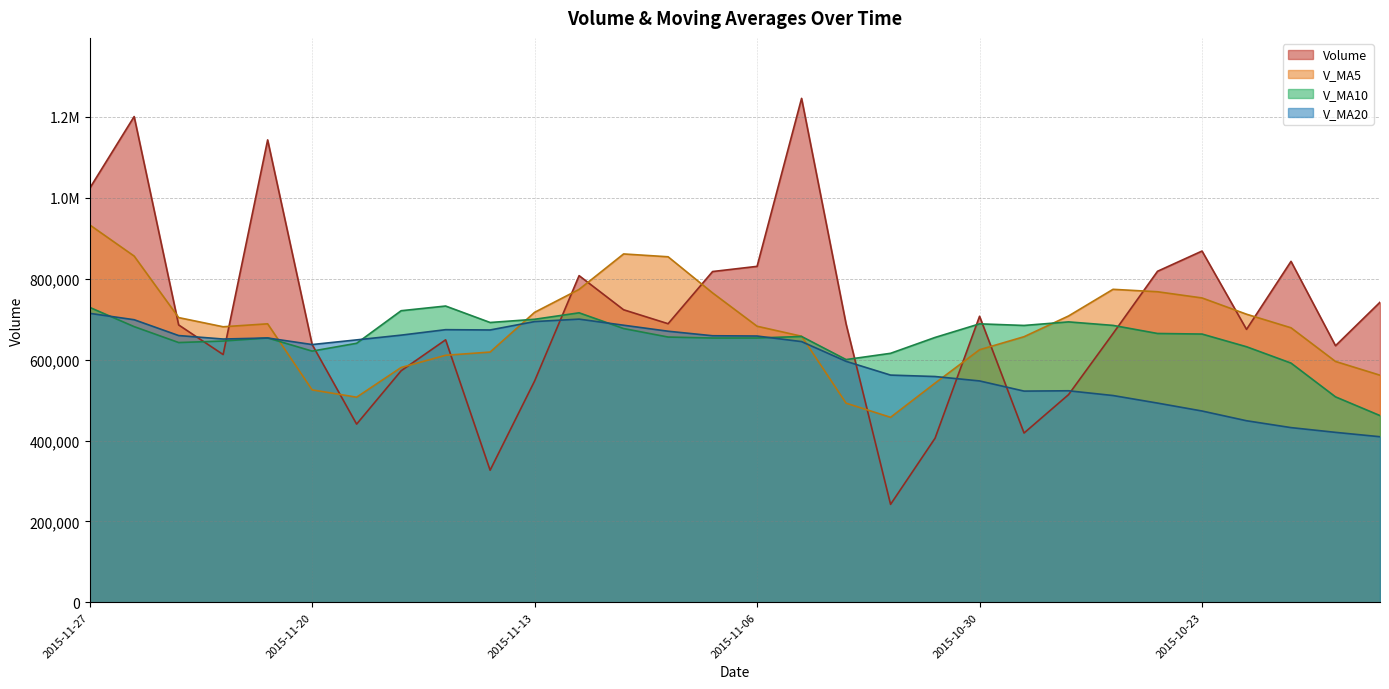

What is the sum of the v_ma5 values at 2015-11-27 and 2015-11-25?

1637179.6